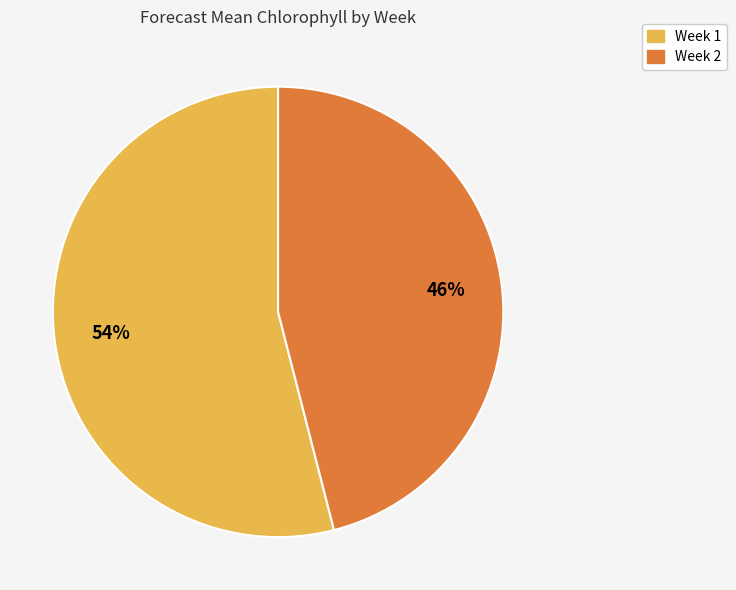

To the nearest percent, what is the average slice percentage?

50%